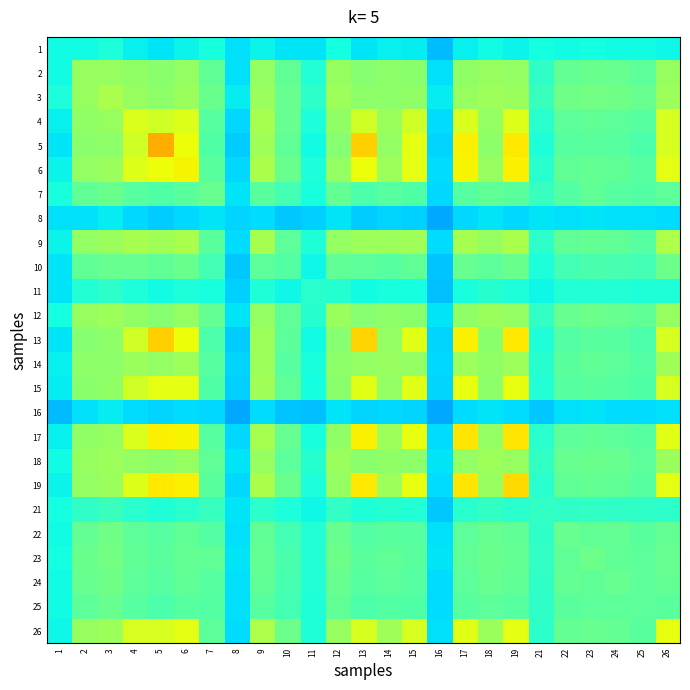

Reading right to left, extract all data points from this chart.

1: 26=0.4	25=0.4	24=0.4	23=0.4	22=0.4	21=0.4	19=0.4	18=0.4	17=0.4	16=0.3	15=0.4	14=0.4	13=0.4	12=0.4	11=0.3	10=0.3	9=0.4	8=0.3	7=0.4	6=0.4	5=0.4	4=0.4	3=0.4	2=0.4	1=0.4
2: 26=0.5	25=0.5	24=0.5	23=0.5	22=0.5	21=0.4	19=0.5	18=0.5	17=0.5	16=0.3	15=0.5	14=0.5	13=0.5	12=0.5	11=0.4	10=0.5	9=0.5	8=0.3	7=0.5	6=0.5	5=0.5	4=0.5	3=0.5	2=0.5	1=0.4
3: 26=0.5	25=0.5	24=0.5	23=0.5	22=0.5	21=0.4	19=0.5	18=0.5	17=0.5	16=0.4	15=0.5	14=0.5	13=0.5	12=0.5	11=0.4	10=0.5	9=0.5	8=0.4	7=0.5	6=0.5	5=0.5	4=0.5	3=0.6	2=0.5	1=0.4
4: 26=0.6	25=0.5	24=0.5	23=0.5	22=0.5	21=0.4	19=0.6	18=0.5	17=0.6	16=0.3	15=0.6	14=0.5	13=0.6	12=0.5	11=0.4	10=0.5	9=0.6	8=0.3	7=0.5	6=0.6	5=0.6	4=0.6	3=0.5	2=0.5	1=0.4
5: 26=0.6	25=0.4	24=0.5	23=0.5	22=0.5	21=0.4	19=0.7	18=0.5	17=0.7	16=0.3	15=0.6	14=0.5	13=0.7	12=0.5	11=0.4	10=0.5	9=0.5	8=0.3	7=0.4	6=0.6	5=0.7	4=0.6	3=0.5	2=0.5	1=0.4
6: 26=0.6	25=0.5	24=0.5	23=0.5	22=0.5	21=0.4	19=0.7	18=0.5	17=0.6	16=0.3	15=0.6	14=0.5	13=0.6	12=0.5	11=0.4	10=0.5	9=0.6	8=0.3	7=0.5	6=0.7	5=0.6	4=0.6	3=0.5	2=0.5	1=0.4
7: 26=0.5	25=0.4	24=0.5	23=0.5	22=0.5	21=0.4	19=0.5	18=0.5	17=0.5	16=0.3	15=0.4	14=0.5	13=0.4	12=0.5	11=0.4	10=0.4	9=0.5	8=0.4	7=0.5	6=0.5	5=0.4	4=0.5	3=0.5	2=0.5	1=0.4
8: 26=0.3	25=0.3	24=0.3	23=0.3	22=0.3	21=0.3	19=0.3	18=0.3	17=0.3	16=0.3	15=0.3	14=0.3	13=0.3	12=0.3	11=0.3	10=0.3	9=0.3	8=0.3	7=0.4	6=0.3	5=0.3	4=0.3	3=0.4	2=0.3	1=0.3
9: 26=0.6	25=0.5	24=0.5	23=0.5	22=0.5	21=0.4	19=0.6	18=0.5	17=0.6	16=0.3	15=0.5	14=0.5	13=0.5	12=0.5	11=0.4	10=0.5	9=0.6	8=0.3	7=0.5	6=0.6	5=0.5	4=0.6	3=0.5	2=0.5	1=0.4
10: 26=0.5	25=0.4	24=0.4	23=0.4	22=0.4	21=0.4	19=0.5	18=0.5	17=0.5	16=0.3	15=0.5	14=0.5	13=0.5	12=0.5	11=0.4	10=0.5	9=0.5	8=0.3	7=0.4	6=0.5	5=0.5	4=0.5	3=0.5	2=0.5	1=0.3
11: 26=0.4	25=0.4	24=0.4	23=0.4	22=0.4	21=0.4	19=0.4	18=0.4	17=0.4	16=0.3	15=0.4	14=0.4	13=0.4	12=0.4	11=0.4	10=0.4	9=0.4	8=0.3	7=0.4	6=0.4	5=0.4	4=0.4	3=0.4	2=0.4	1=0.3
12: 26=0.5	25=0.5	24=0.5	23=0.5	22=0.5	21=0.4	19=0.5	18=0.5	17=0.5	16=0.3	15=0.5	14=0.5	13=0.5	12=0.5	11=0.4	10=0.5	9=0.5	8=0.3	7=0.5	6=0.5	5=0.5	4=0.5	3=0.5	2=0.5	1=0.4
13: 26=0.6	25=0.4	24=0.5	23=0.5	22=0.5	21=0.4	19=0.7	18=0.5	17=0.7	16=0.3	15=0.6	14=0.5	13=0.7	12=0.5	11=0.4	10=0.5	9=0.5	8=0.3	7=0.4	6=0.6	5=0.7	4=0.6	3=0.5	2=0.5	1=0.4
14: 26=0.5	25=0.5	24=0.5	23=0.5	22=0.5	21=0.4	19=0.5	18=0.5	17=0.5	16=0.3	15=0.5	14=0.5	13=0.5	12=0.5	11=0.4	10=0.5	9=0.5	8=0.3	7=0.5	6=0.5	5=0.5	4=0.5	3=0.5	2=0.5	1=0.4
15: 26=0.6	25=0.4	24=0.5	23=0.5	22=0.5	21=0.4	19=0.6	18=0.5	17=0.6	16=0.3	15=0.6	14=0.5	13=0.6	12=0.5	11=0.4	10=0.5	9=0.5	8=0.3	7=0.4	6=0.6	5=0.6	4=0.6	3=0.5	2=0.5	1=0.4
16: 26=0.3	25=0.3	24=0.3	23=0.3	22=0.3	21=0.3	19=0.3	18=0.3	17=0.3	16=0.3	15=0.3	14=0.3	13=0.3	12=0.3	11=0.3	10=0.3	9=0.3	8=0.3	7=0.3	6=0.3	5=0.3	4=0.3	3=0.4	2=0.3	1=0.3
17: 26=0.6	25=0.5	24=0.5	23=0.5	22=0.5	21=0.4	19=0.7	18=0.5	17=0.7	16=0.3	15=0.6	14=0.5	13=0.7	12=0.5	11=0.4	10=0.5	9=0.6	8=0.3	7=0.5	6=0.6	5=0.7	4=0.6	3=0.5	2=0.5	1=0.4
18: 26=0.5	25=0.5	24=0.5	23=0.5	22=0.5	21=0.4	19=0.5	18=0.5	17=0.5	16=0.3	15=0.5	14=0.5	13=0.5	12=0.5	11=0.4	10=0.5	9=0.5	8=0.3	7=0.5	6=0.5	5=0.5	4=0.5	3=0.5	2=0.5	1=0.4
19: 26=0.6	25=0.5	24=0.5	23=0.5	22=0.5	21=0.4	19=0.7	18=0.5	17=0.7	16=0.3	15=0.6	14=0.5	13=0.7	12=0.5	11=0.4	10=0.5	9=0.6	8=0.3	7=0.5	6=0.7	5=0.7	4=0.6	3=0.5	2=0.5	1=0.4
21: 26=0.4	25=0.4	24=0.4	23=0.4	22=0.4	21=0.4	19=0.4	18=0.4	17=0.4	16=0.3	15=0.4	14=0.4	13=0.4	12=0.4	11=0.4	10=0.4	9=0.4	8=0.3	7=0.4	6=0.4	5=0.4	4=0.4	3=0.4	2=0.4	1=0.4
22: 26=0.5	25=0.5	24=0.5	23=0.5	22=0.5	21=0.4	19=0.5	18=0.5	17=0.5	16=0.3	15=0.5	14=0.5	13=0.5	12=0.5	11=0.4	10=0.4	9=0.5	8=0.3	7=0.5	6=0.5	5=0.5	4=0.5	3=0.5	2=0.5	1=0.4
23: 26=0.5	25=0.5	24=0.5	23=0.5	22=0.5	21=0.4	19=0.5	18=0.5	17=0.5	16=0.3	15=0.5	14=0.5	13=0.5	12=0.5	11=0.4	10=0.4	9=0.5	8=0.3	7=0.5	6=0.5	5=0.5	4=0.5	3=0.5	2=0.5	1=0.4
24: 26=0.5	25=0.5	24=0.5	23=0.5	22=0.5	21=0.4	19=0.5	18=0.5	17=0.5	16=0.3	15=0.5	14=0.5	13=0.5	12=0.5	11=0.4	10=0.4	9=0.5	8=0.3	7=0.5	6=0.5	5=0.5	4=0.5	3=0.5	2=0.5	1=0.4
25: 26=0.5	25=0.5	24=0.5	23=0.5	22=0.5	21=0.4	19=0.5	18=0.5	17=0.5	16=0.3	15=0.4	14=0.5	13=0.4	12=0.5	11=0.4	10=0.4	9=0.5	8=0.3	7=0.4	6=0.5	5=0.4	4=0.5	3=0.5	2=0.5	1=0.4
26: 26=0.6	25=0.5	24=0.5	23=0.5	22=0.5	21=0.4	19=0.6	18=0.5	17=0.6	16=0.3	15=0.6	14=0.5	13=0.6	12=0.5	11=0.4	10=0.5	9=0.6	8=0.3	7=0.5	6=0.6	5=0.6	4=0.6	3=0.5	2=0.5	1=0.4